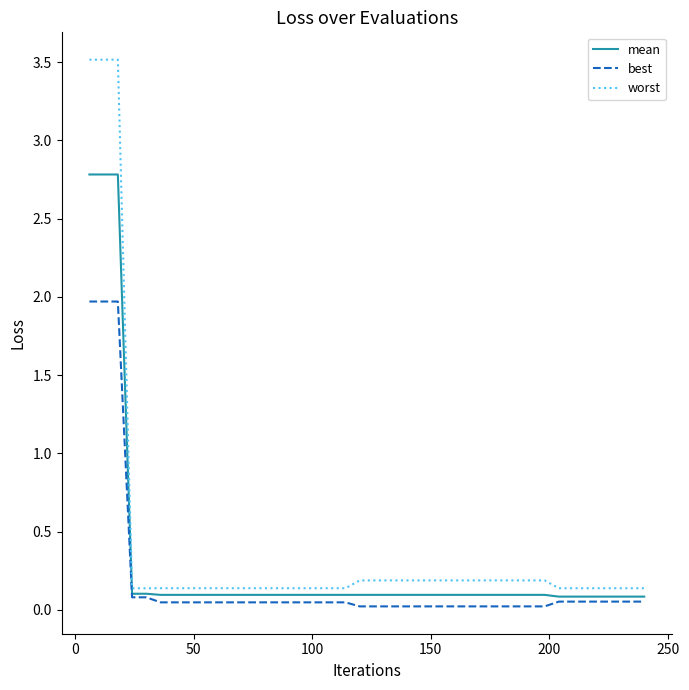

How many series are shown in this chart?

3